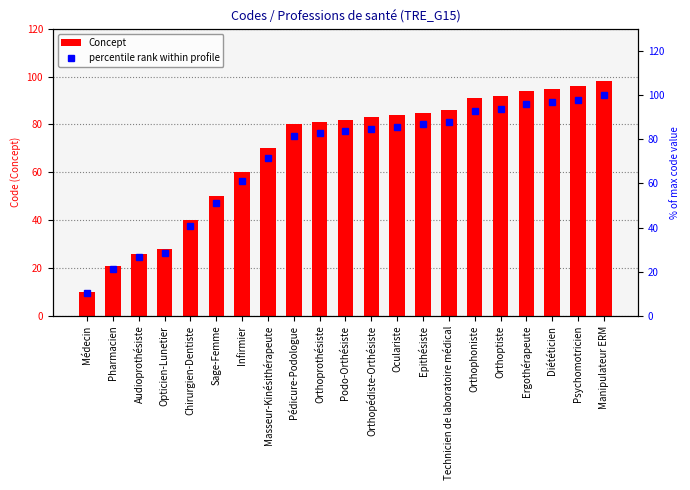

Reading right to left, list all the values displayed in this chart.

Concept: Manipulateur ERM=98.0	Psychomotricien=96.0	Diététicien=95.0	Ergothérapeute=94.0	Orthoptiste=92.0	Orthophoniste=91.0	Technicien de laboratoire médical=86.0	Epithésiste=85.0	Oculariste=84.0	Orthopédiste-Orthésiste=83.0	Podo-Orthésiste=82.0	Orthoprothésiste=81.0	Pédicure-Podologue=80.0	Masseur-Kinésithérapeute=70.0	Infirmier=60.0	Sage-Femme=50.0	Chirurgien-Dentiste=40.0	Opticien-Lunetier=28.0	Audioprothésiste=26.0	Pharmacien=21.0	Médecin=10.0
percentile rank within profile: Manipulateur ERM=100.0	Psychomotricien=98.0	Diététicien=96.9	Ergothérapeute=95.9	Orthoptiste=93.9	Orthophoniste=92.9	Technicien de laboratoire médical=87.8	Epithésiste=86.7	Oculariste=85.7	Orthopédiste-Orthésiste=84.7	Podo-Orthésiste=83.7	Orthoprothésiste=82.7	Pédicure-Podologue=81.6	Masseur-Kinésithérapeute=71.4	Infirmier=61.2	Sage-Femme=51.0	Chirurgien-Dentiste=40.8	Opticien-Lunetier=28.6	Audioprothésiste=26.5	Pharmacien=21.4	Médecin=10.2